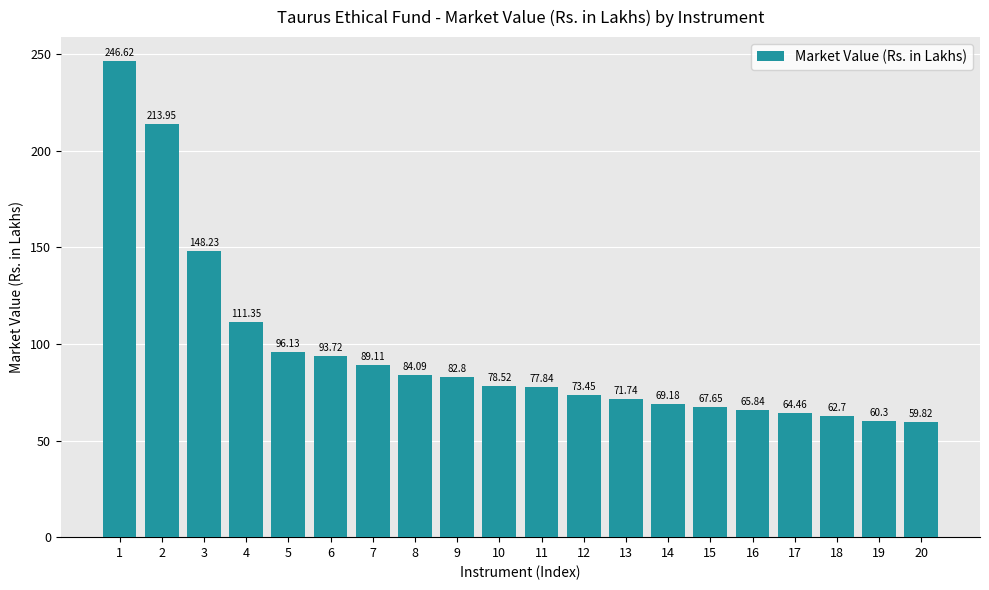

The value at 8 is 31.4. True or false?

False